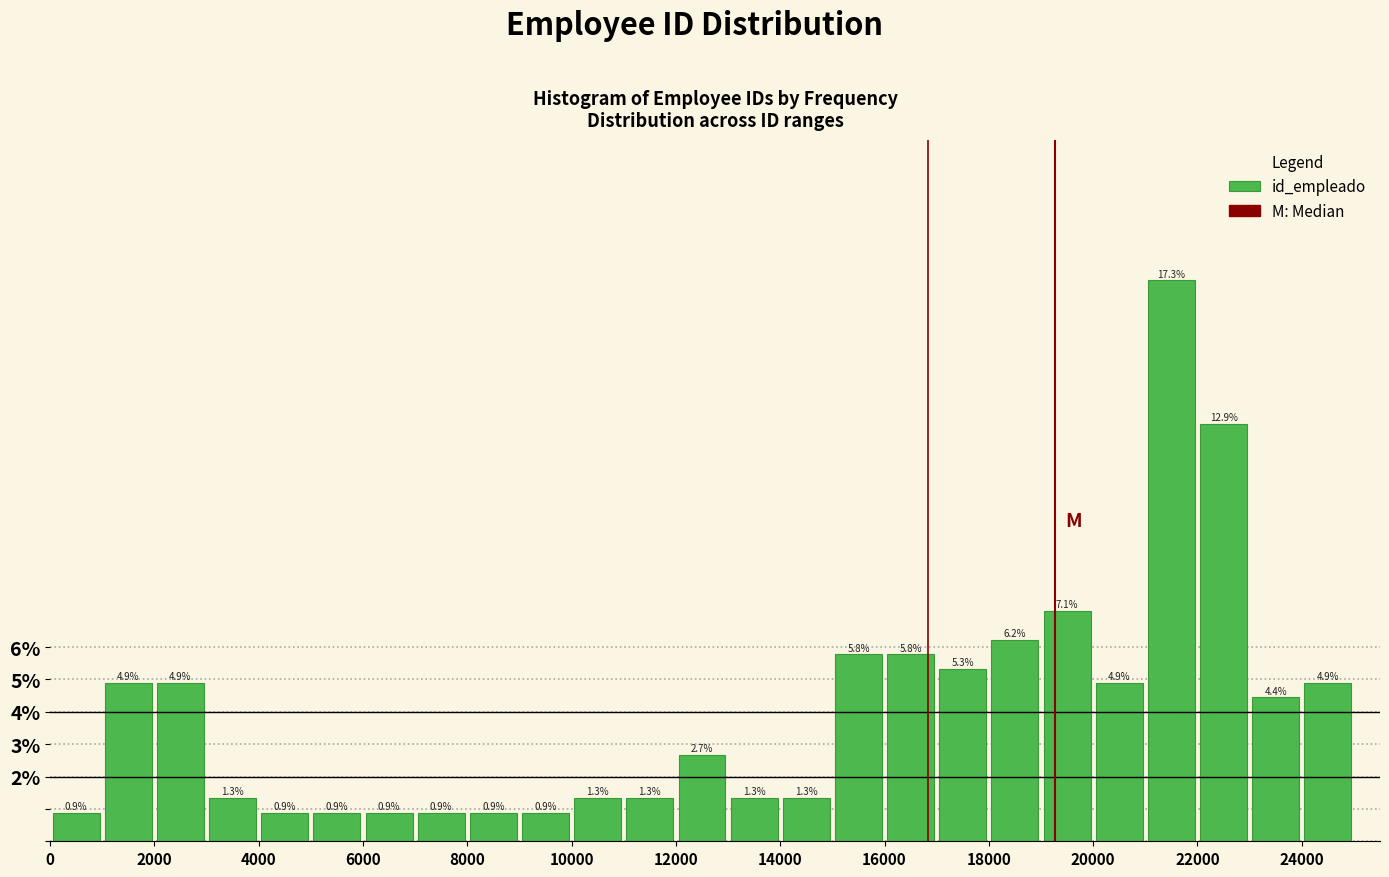

Reading left to right, list every bar in this chart as the range it spans on the x-axis followed by its height.

0 to 1000: 0.9
1000 to 2000: 4.9
2000 to 3000: 4.9
3000 to 4000: 1.3
4000 to 5000: 0.9
5000 to 6000: 0.9
6000 to 7000: 0.9
7000 to 8000: 0.9
8000 to 9000: 0.9
9000 to 10000: 0.9
10000 to 11000: 1.3
11000 to 12000: 1.3
12000 to 13000: 2.7
13000 to 14000: 1.3
14000 to 15000: 1.3
15000 to 16000: 5.8
16000 to 17000: 5.8
17000 to 18000: 5.3
18000 to 19000: 6.2
19000 to 20000: 7.1
20000 to 21000: 4.9
21000 to 22000: 17.3
22000 to 23000: 12.9
23000 to 24000: 4.4
24000 to 25000: 4.9